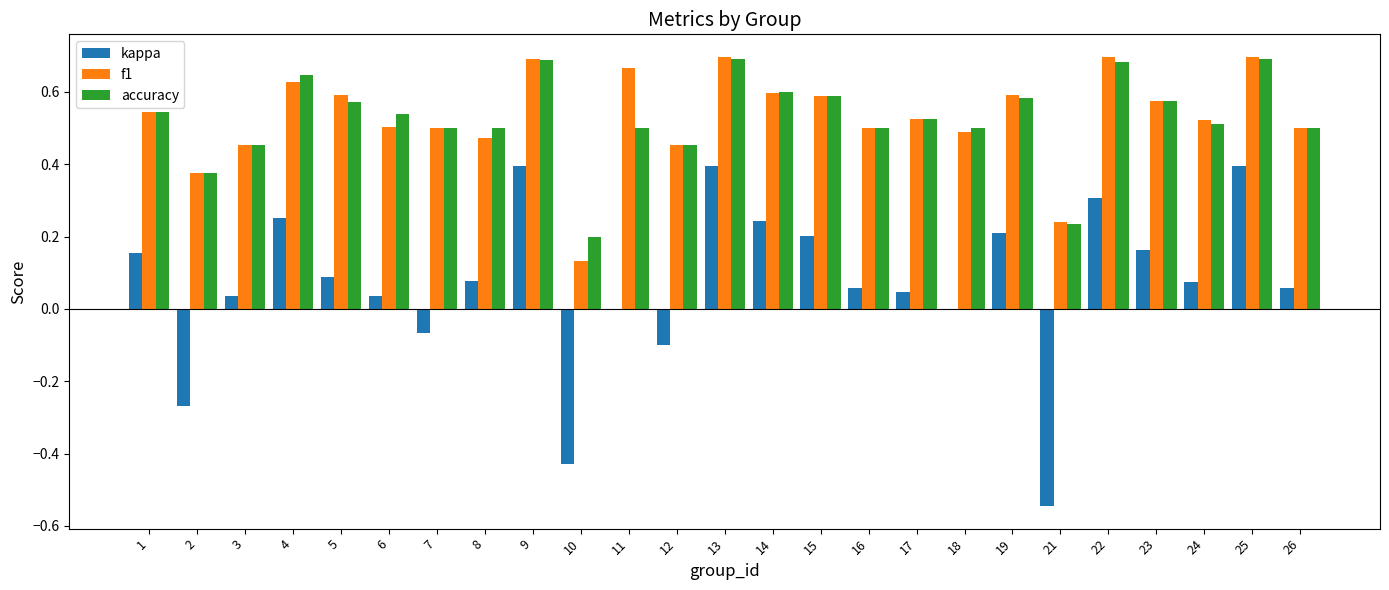

Between 13 and 24, which series saw the biggest shift?

kappa